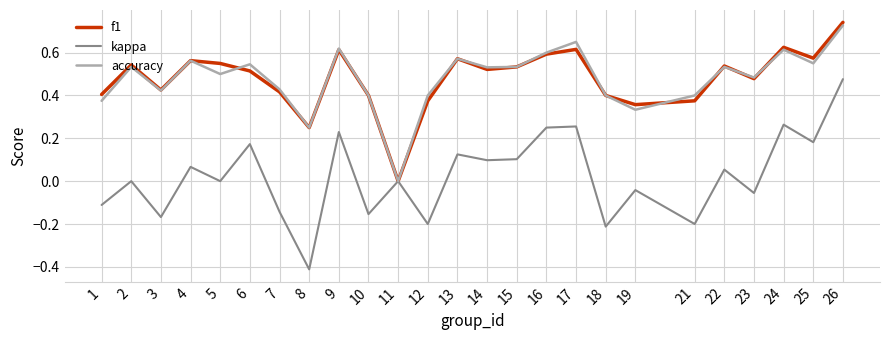

Which category has the lowest value in the f1 series?

11